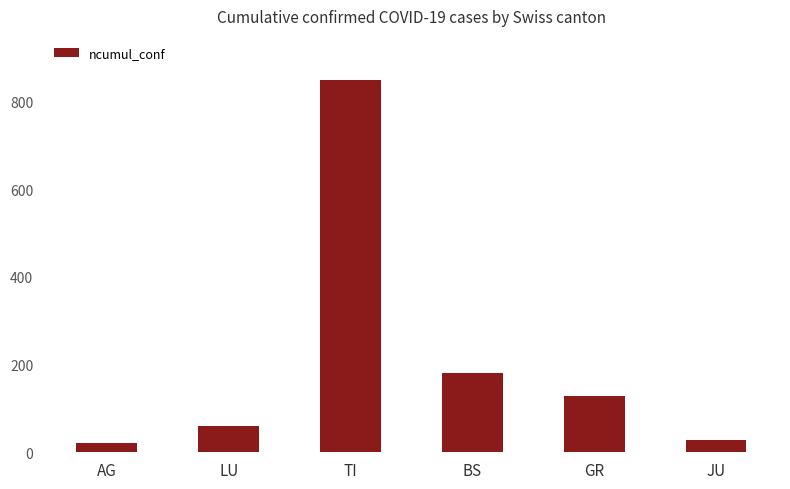

The value at GR is 221. True or false?

False